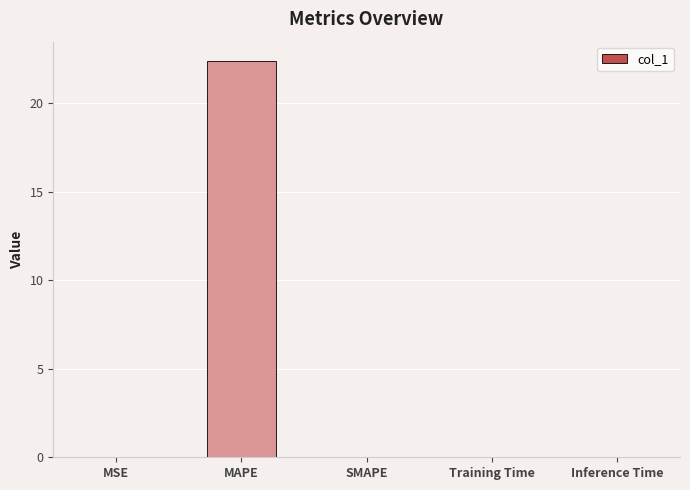

Is it true that the value at SMAPE is 0.0?

True